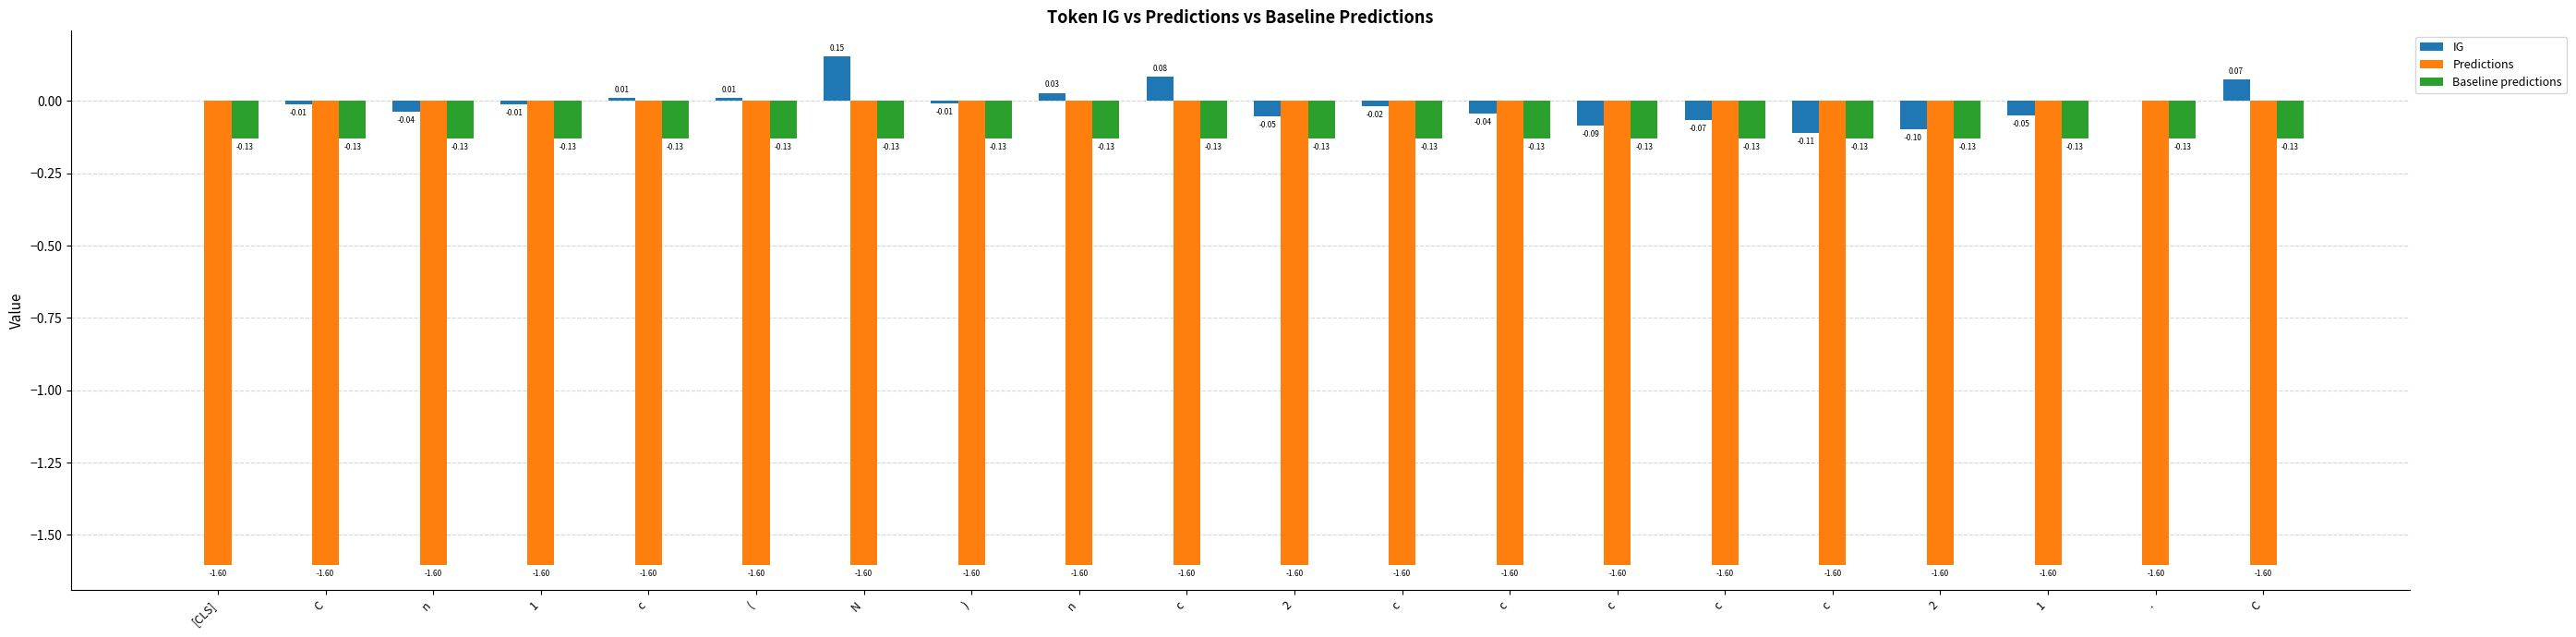

What is the average value of the Predictions series?

-1.6